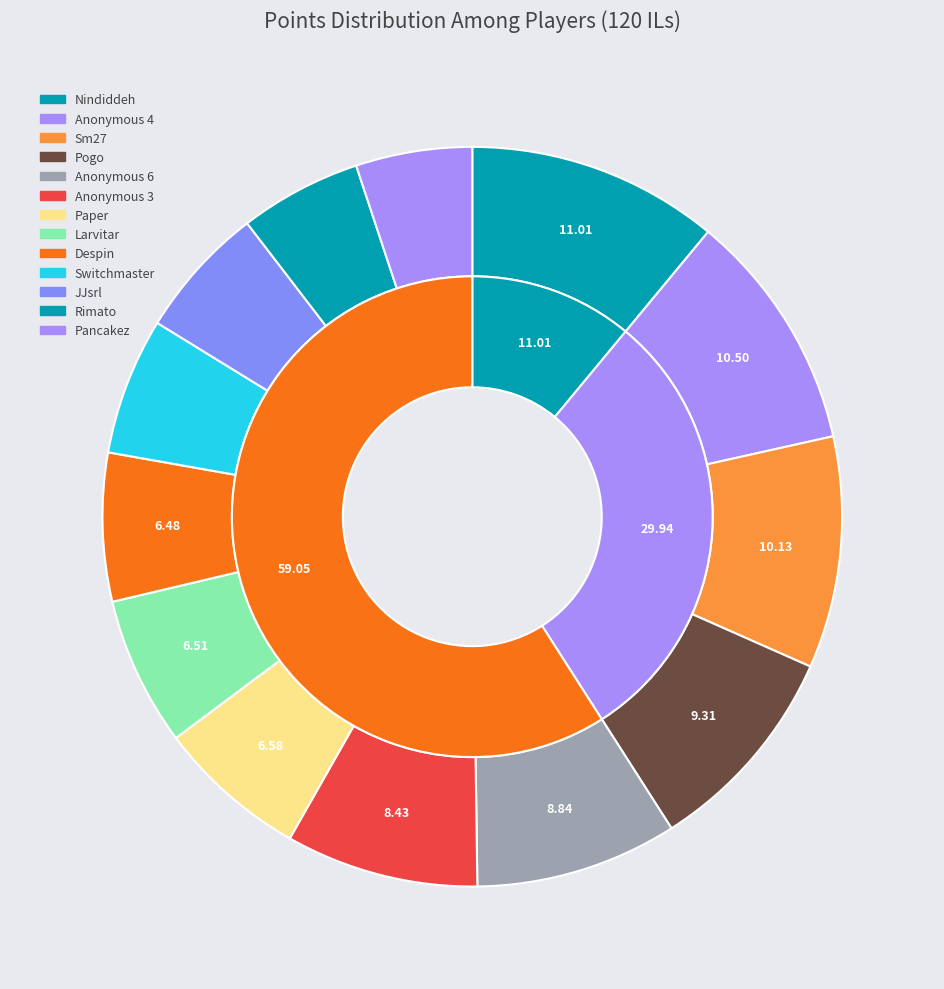

What is the smallest slice in the pie chart?

Pancakez